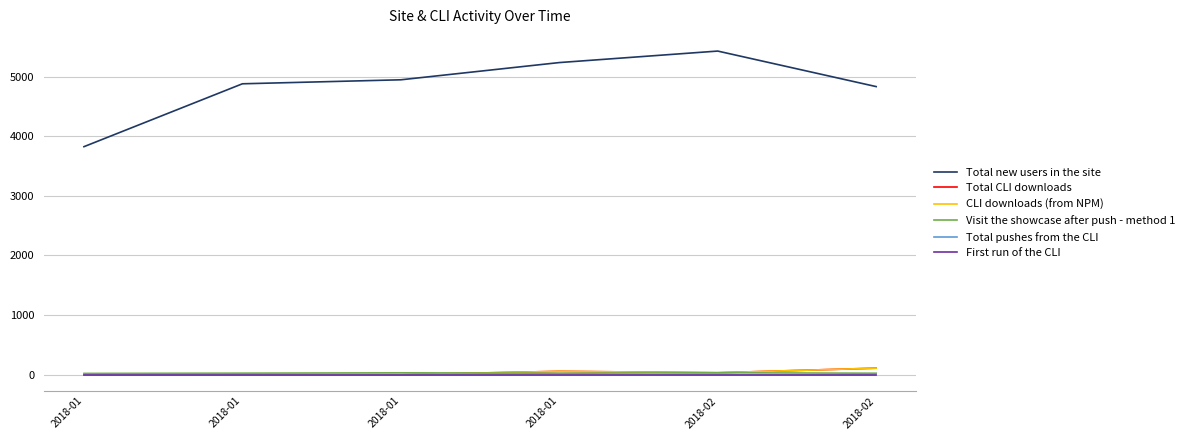

Does the chart have visible grid lines?

Yes